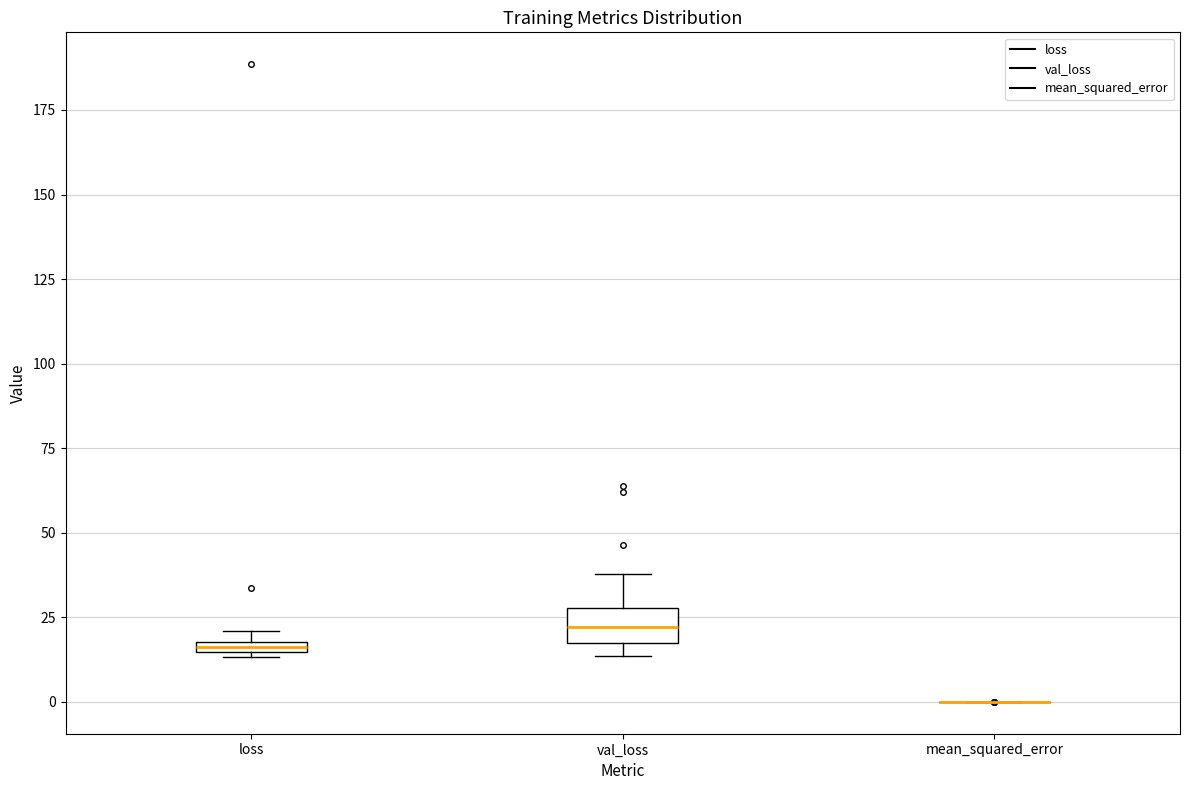

Which box is the tallest, from its lower edge to its upper edge?

val_loss